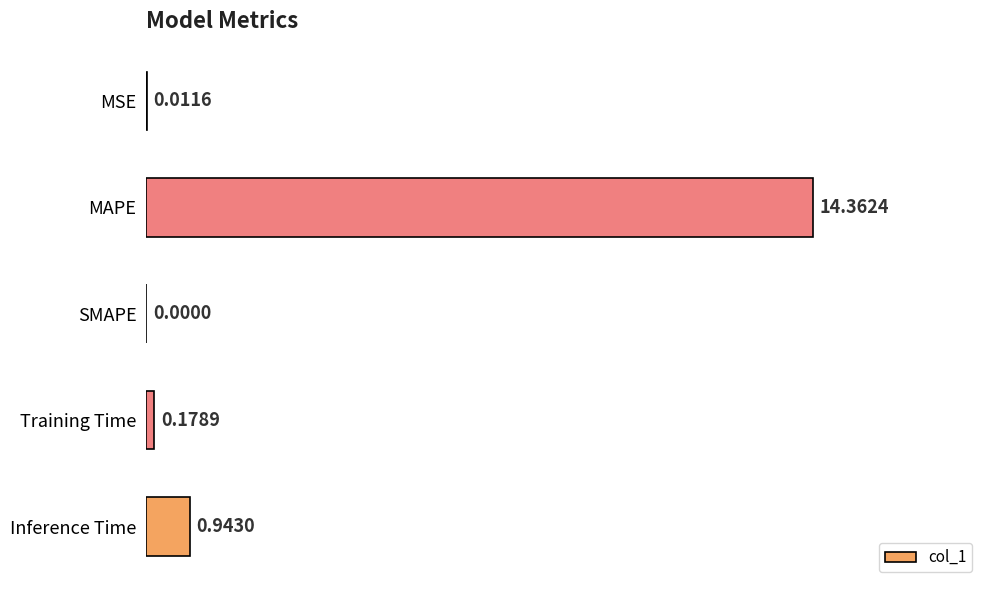

Which label corresponds to the largest value in the chart?

MAPE